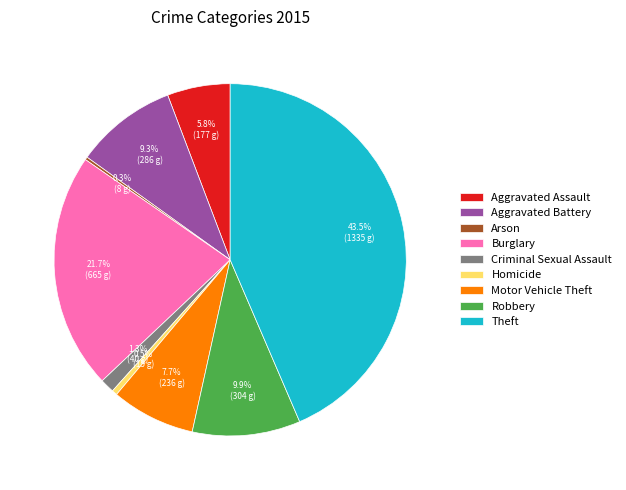

Is Homicide the majority of the pie?

No